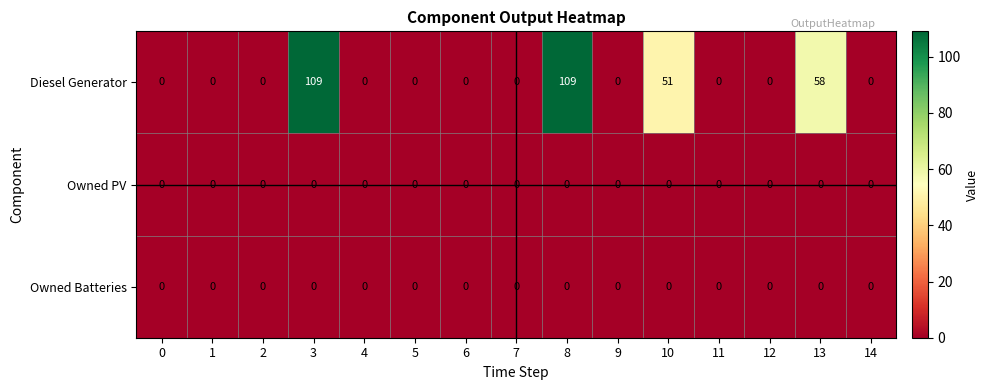

The Owned PV series shows 0 at 0. True or false?

True